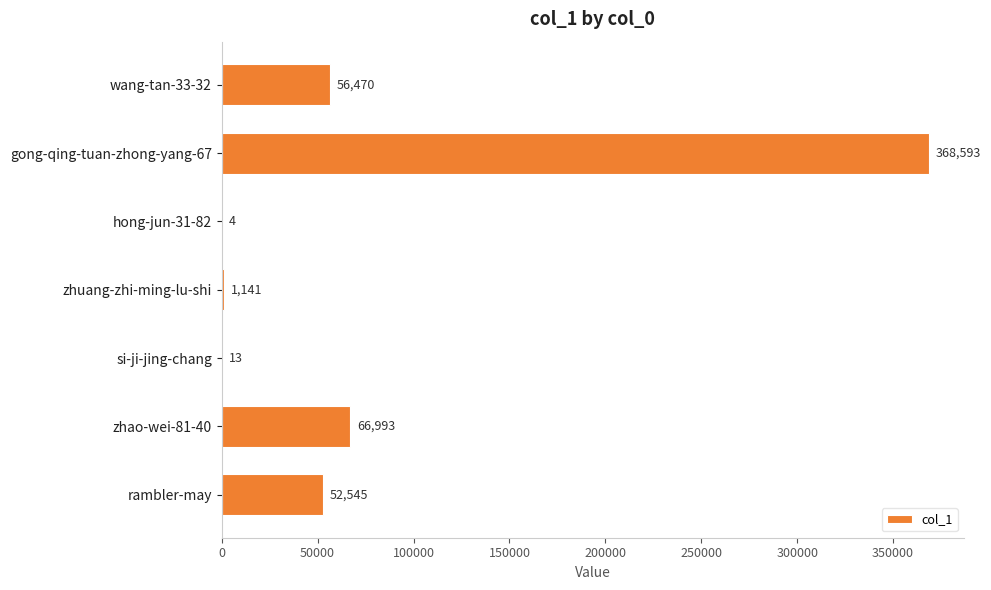

What is the ratio of the value at wang-tan-33-32 to the value at zhuang-zhi-ming-lu-shi?

49.5